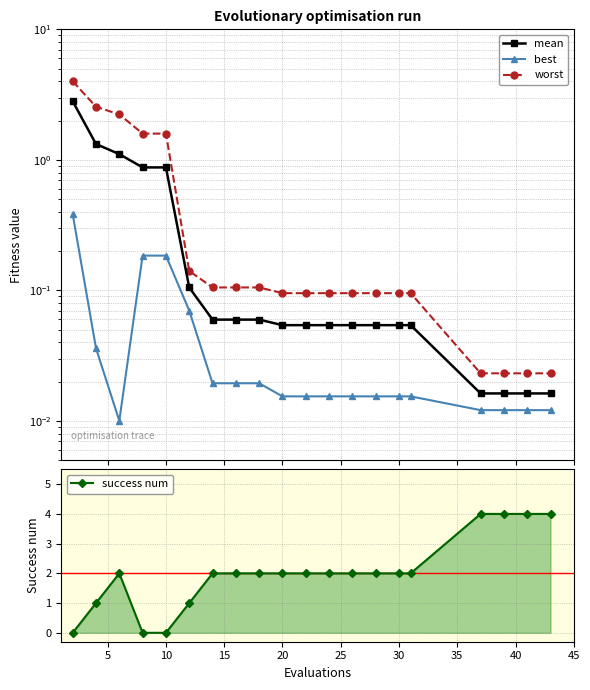

True or false: success num has a value of 2 at 30.

True